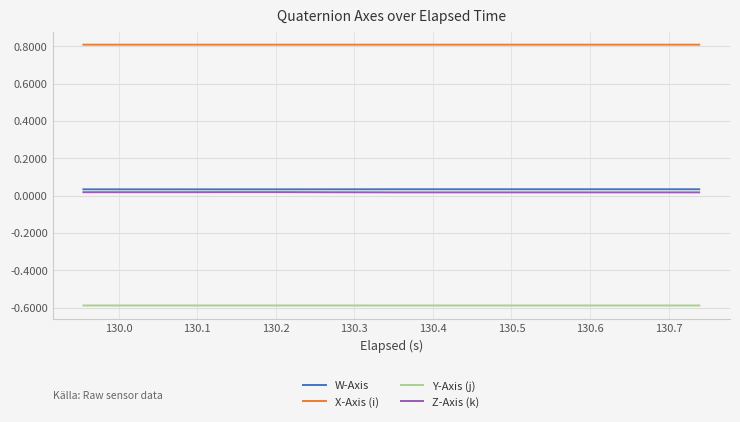

List the series in order of their peak value, lowest first.

Y-Axis (j), Z-Axis (k), W-Axis, X-Axis (i)